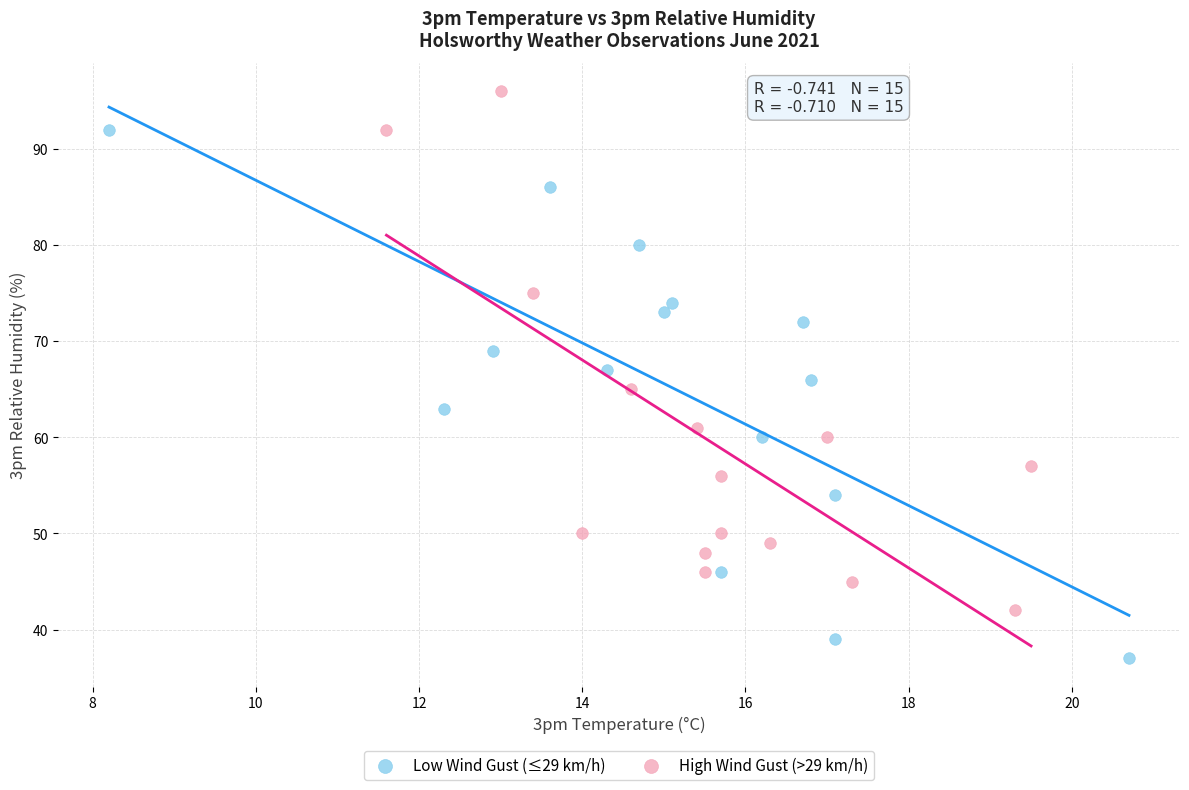

Which series reaches the maximum Y coordinate?

High Wind Gust (>29 km/h)